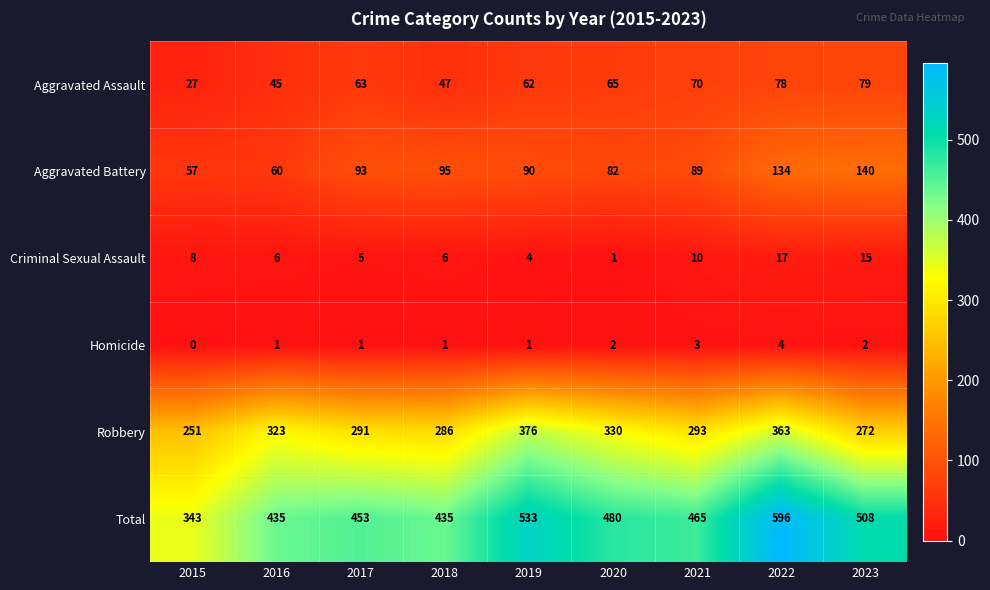

At how many categories does at least one series exceed 177?

9